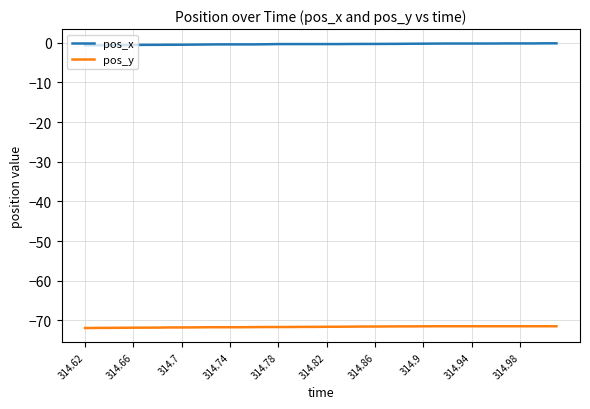

Which series has the largest total across all categories?

pos_x